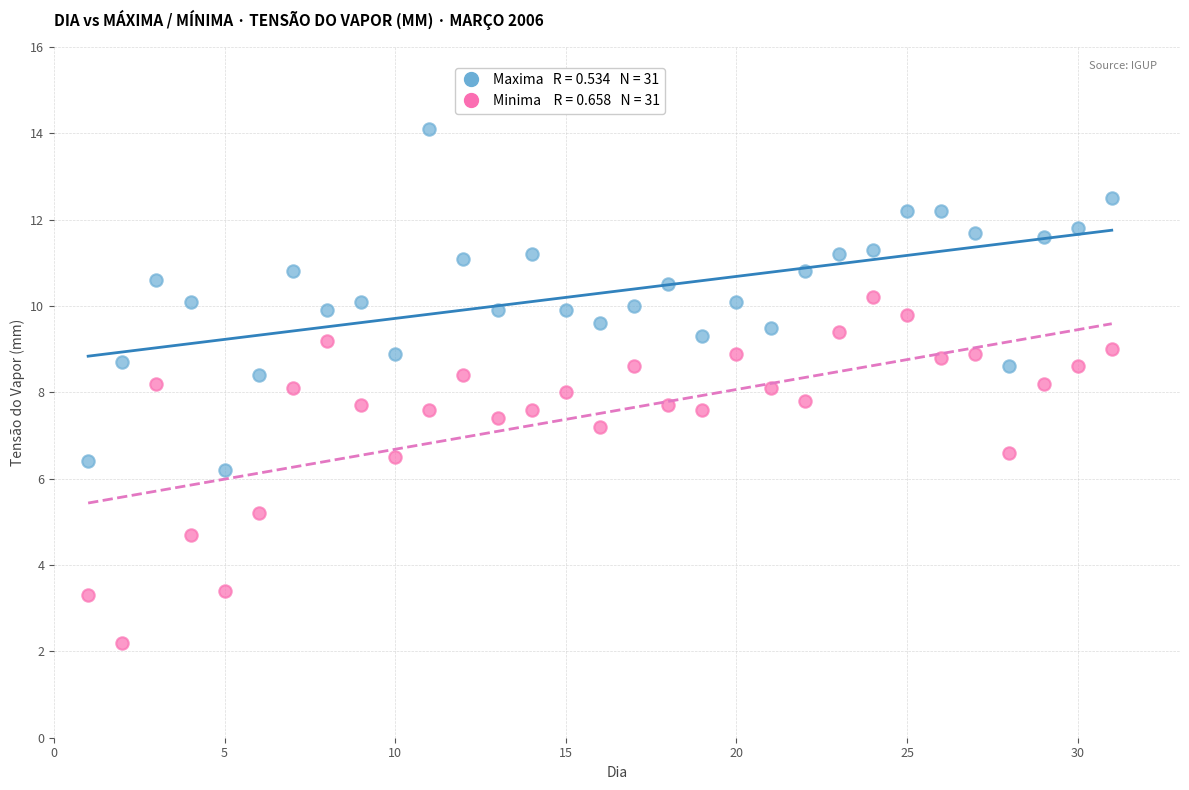

Across all data points, what is the range of X values (max minus min)?

30.0